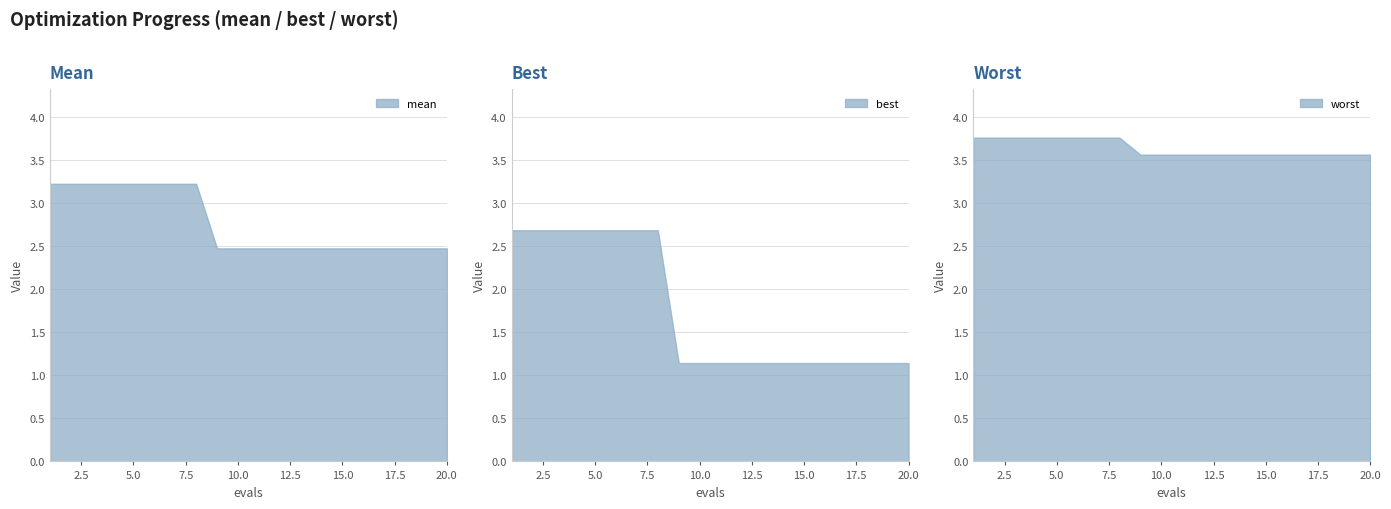

The value of worst at 10 is 3.6. True or false?

True